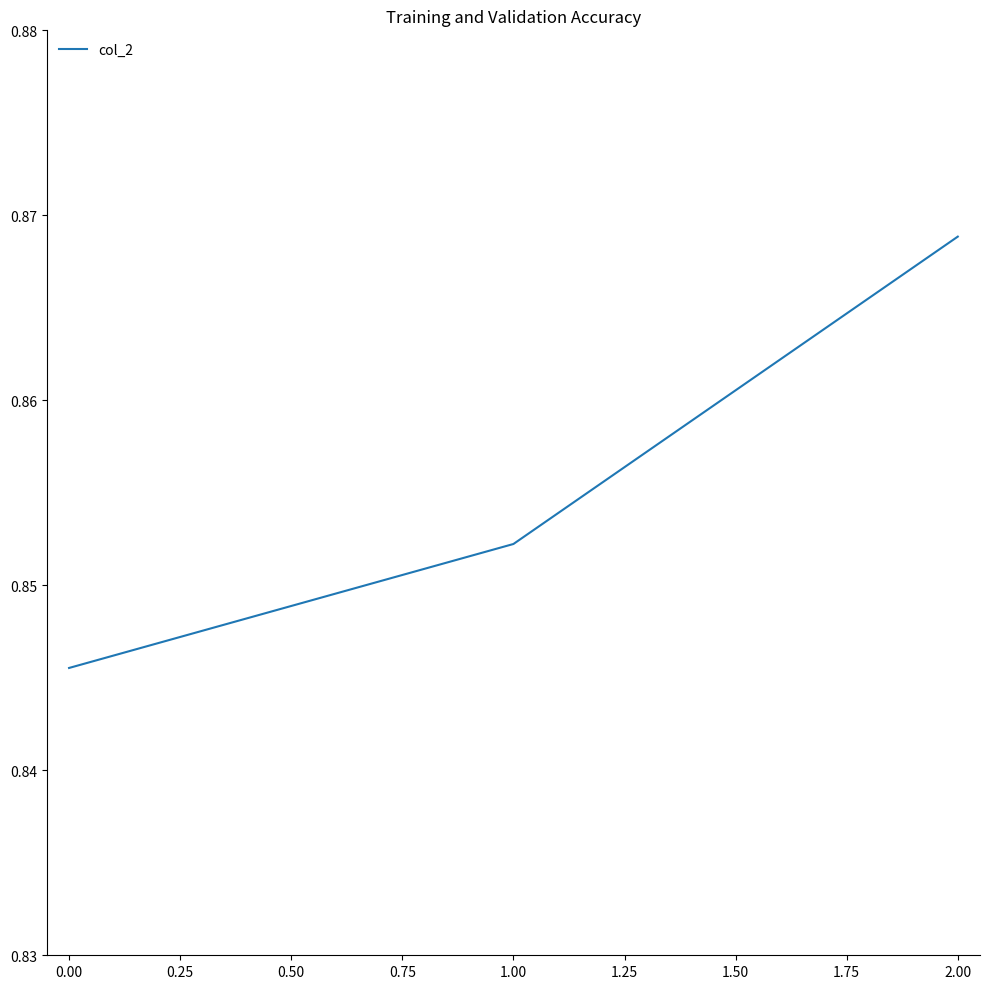

What is the sum of all values?

2.6